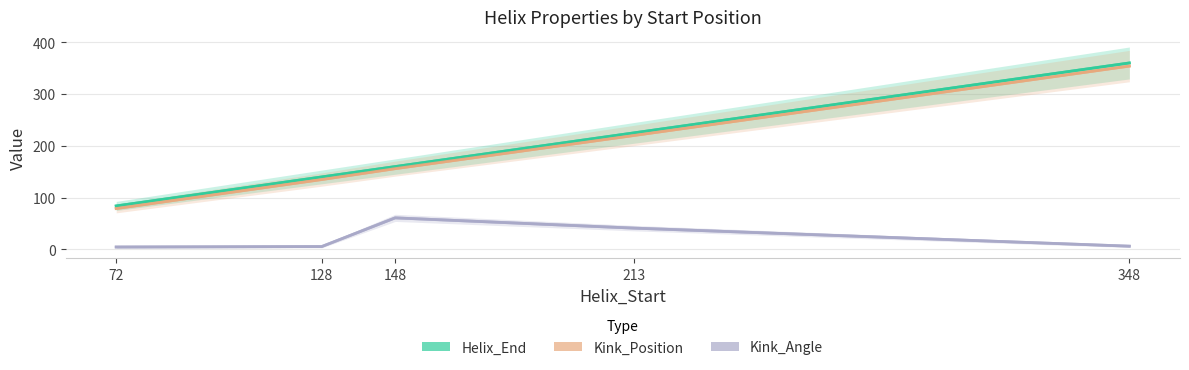

What is the value of the Helix_End point at the 5th from the left?

360.0